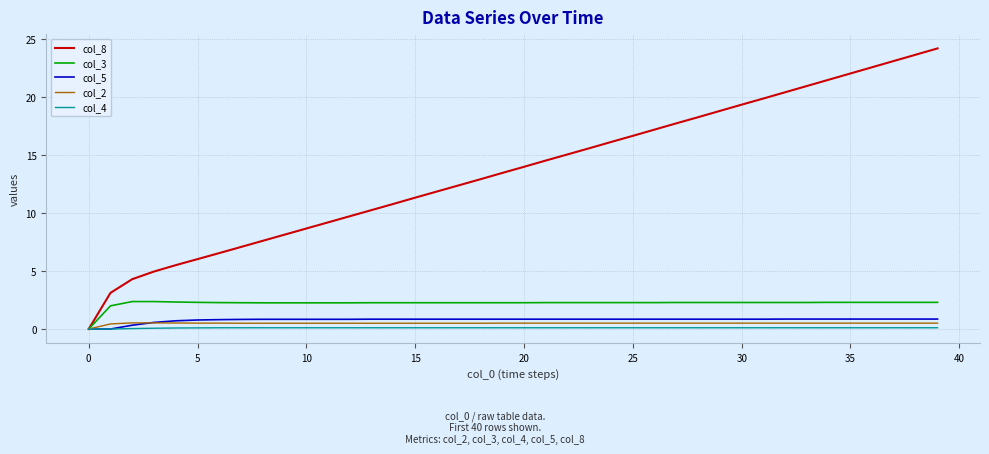

Which series has the largest total across all categories?

col_8